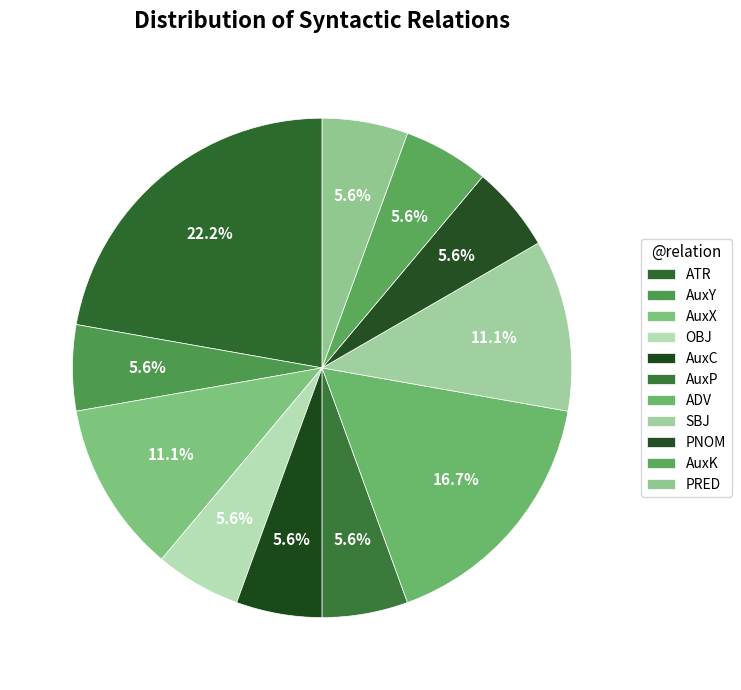

Which category has the biggest portion of the pie?

ATR